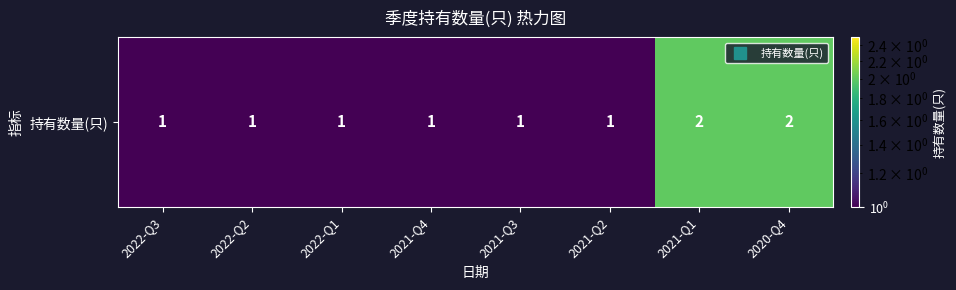

What is the difference between the maximum and minimum values?

1